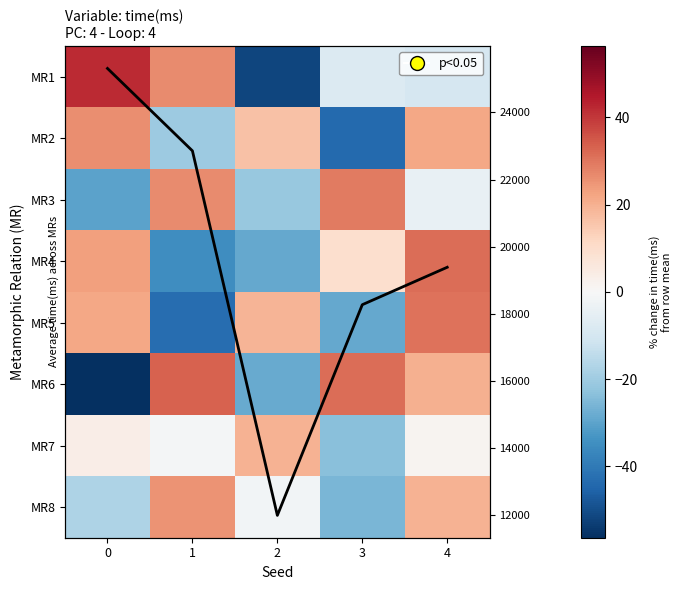

What is the difference between the maximum and minimum values in the MR6 series?

89.7